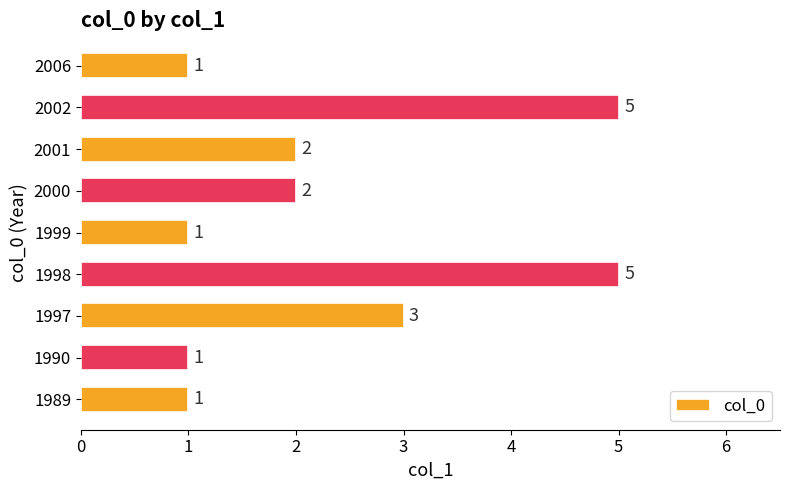

Does the chart contain any negative values?

No